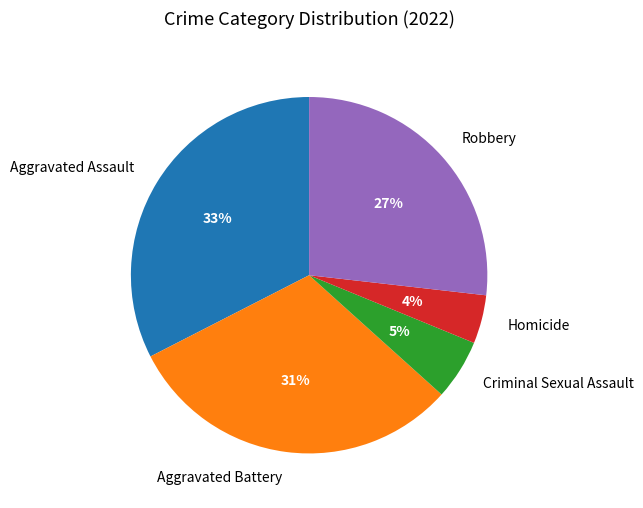

Is it true that Criminal Sexual Assault is 19% of the pie?

False